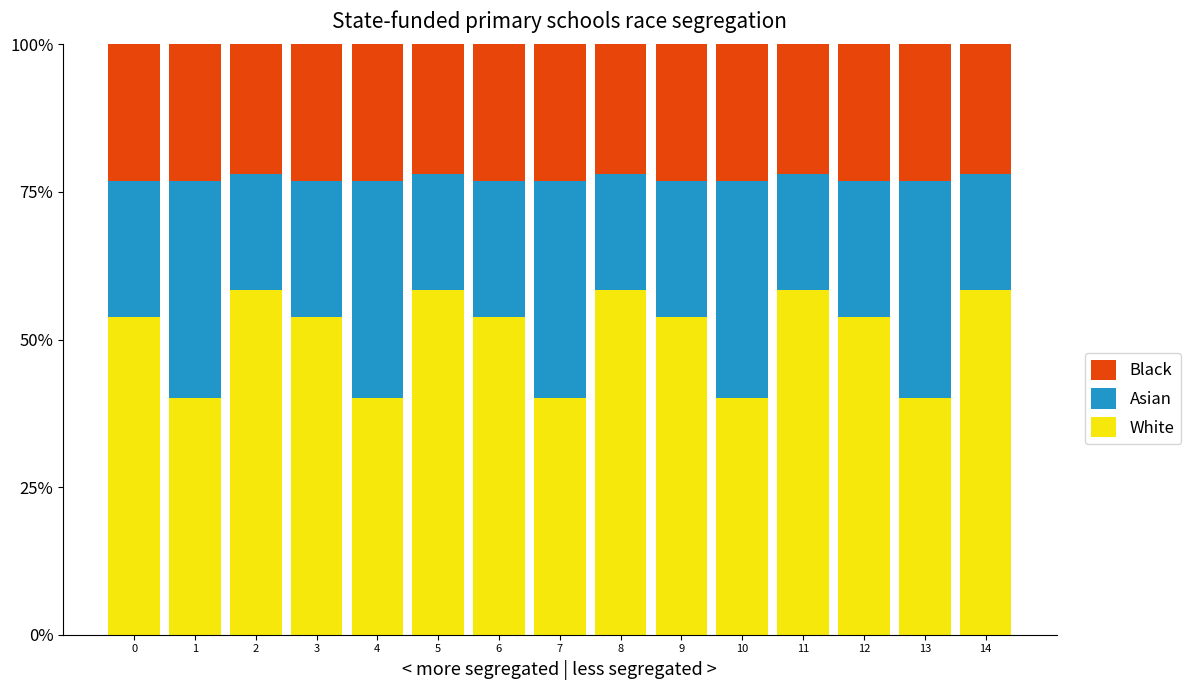

The Asian series shows 0.2 at 12. True or false?

True